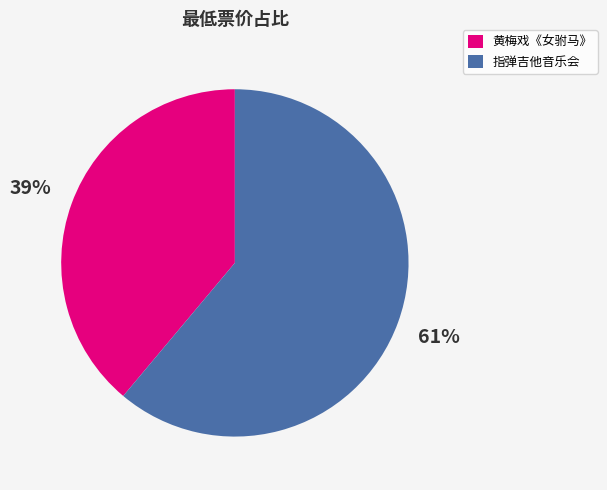

How many slices are in this pie chart?

2